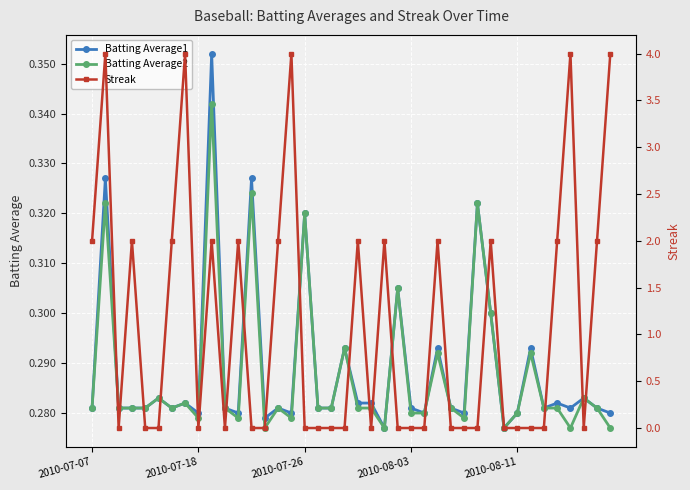

Which series changed the most between 26 and 38?

Batting Average1